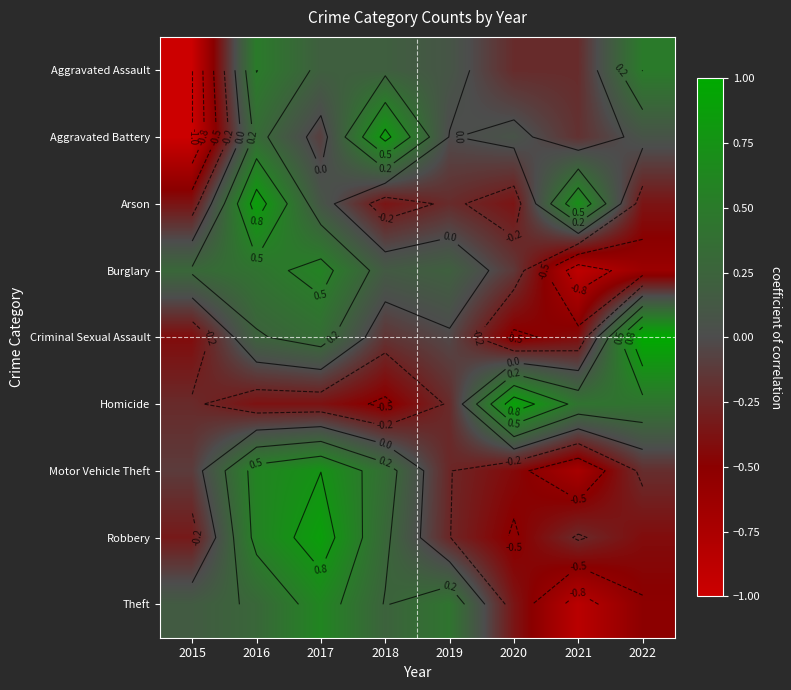

Is the value of Criminal Sexual Assault at 2017 greater than the value of Robbery at 2019?

Yes